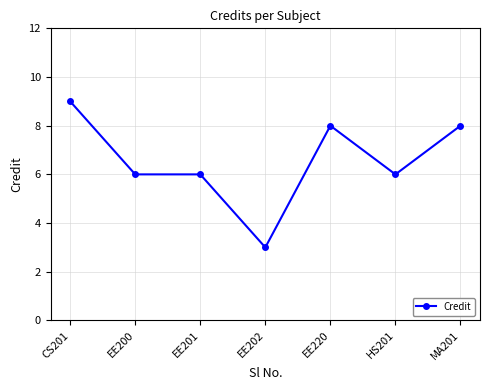

What is the change in value from EE201 to MA201?

+2